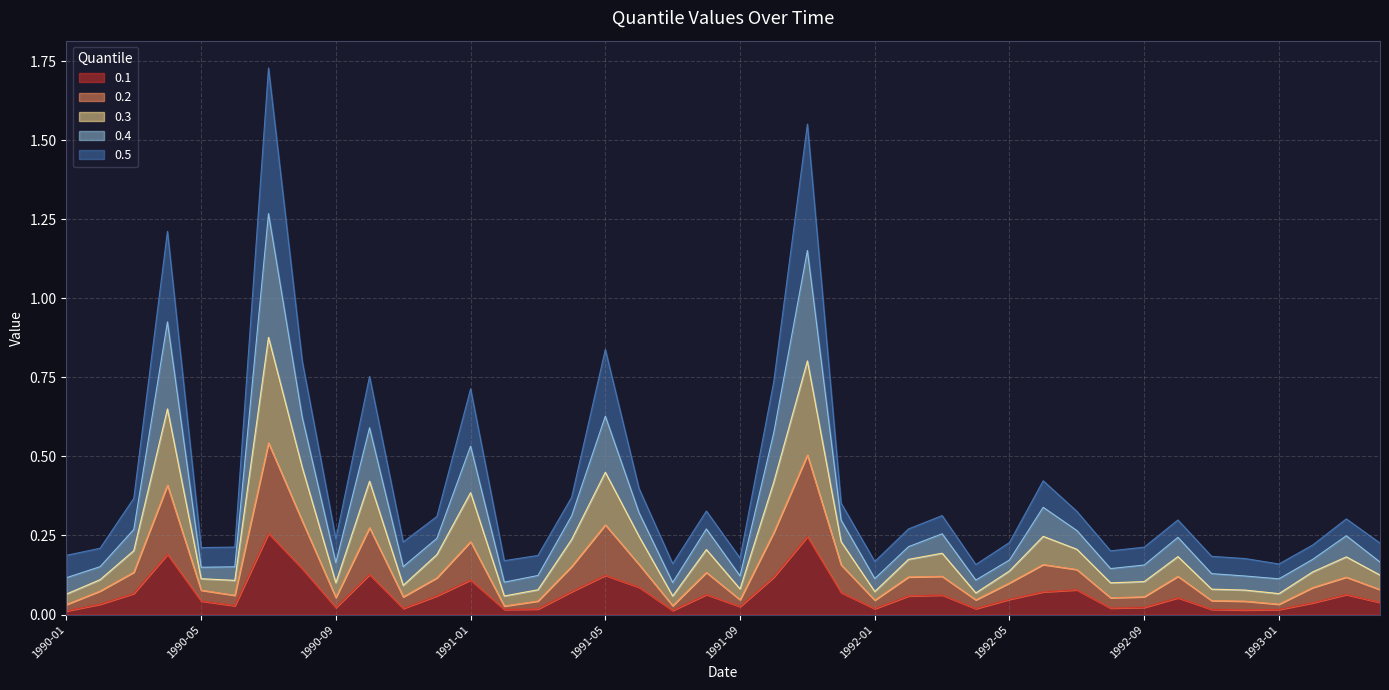

What are all the series names shown in the legend?

0.1, 0.2, 0.3, 0.4, 0.5